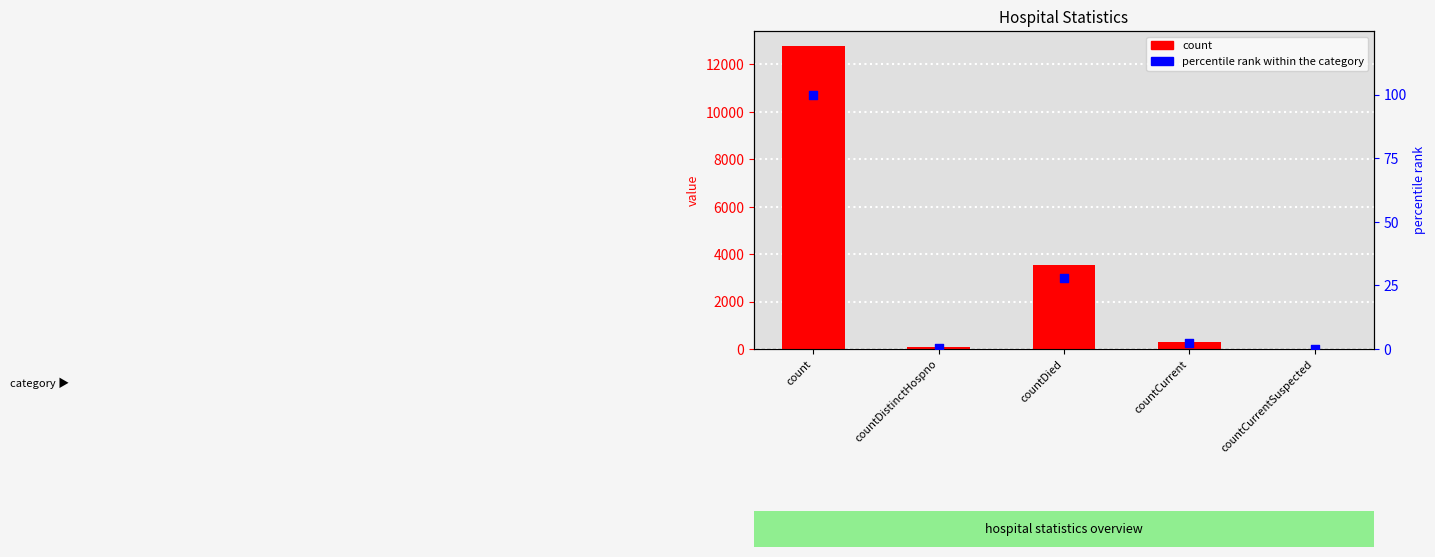

Is the value of count at count greater than the value of percentile rank within the category at count?

Yes